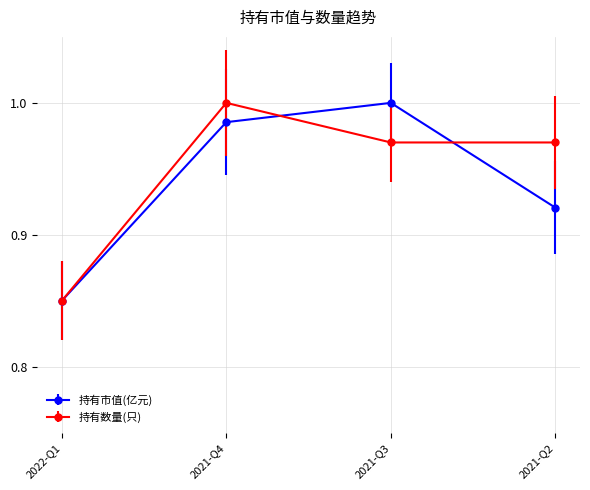

True or false: 持有市值(亿元) has more than 2 points higher than both neighbors.

False